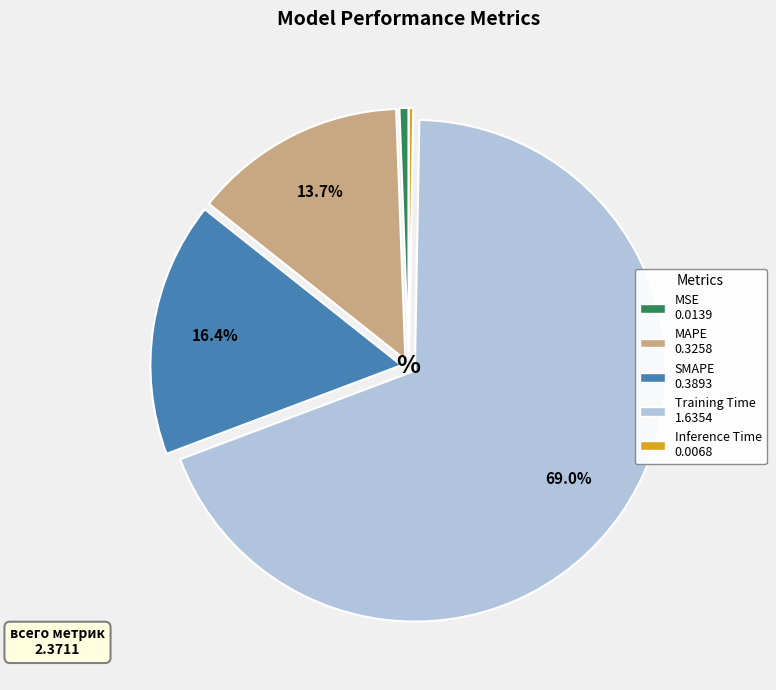

To the nearest percent, what is the average slice percentage?

20%